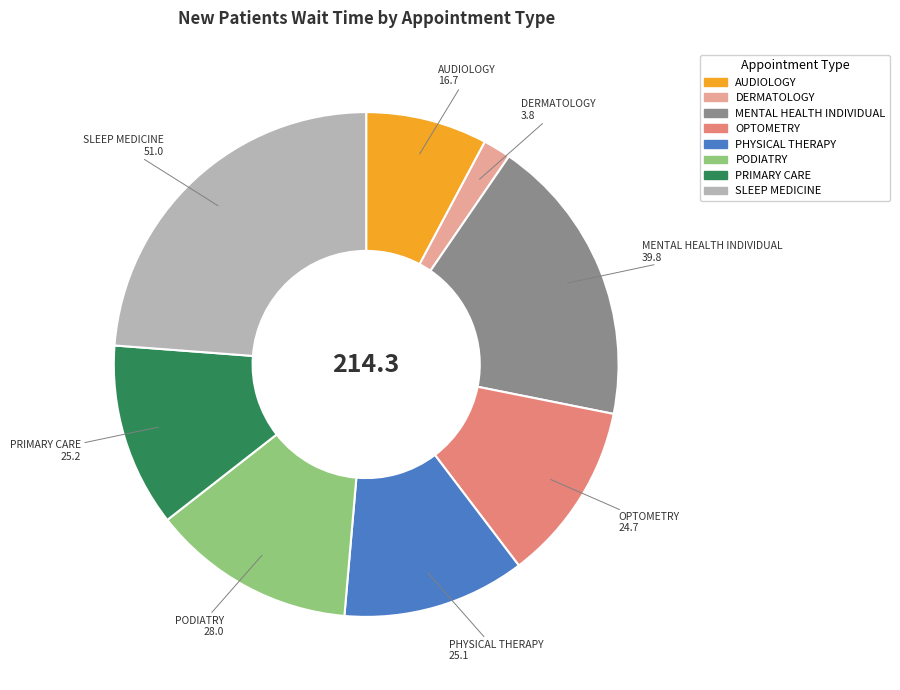

Is it true that PODIATRY is 1% of the pie?

False